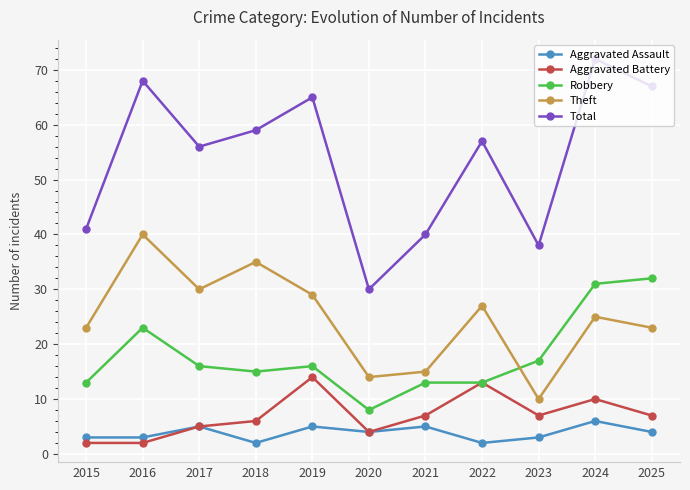

Is this an area chart (filled region under the line)?

No